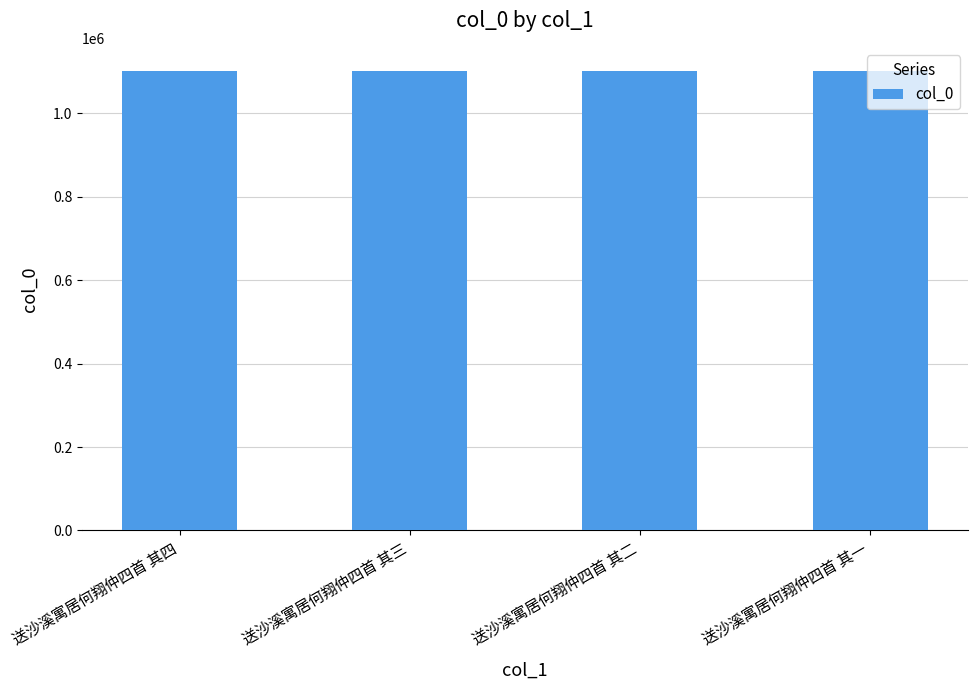

What is the average value?

1102054